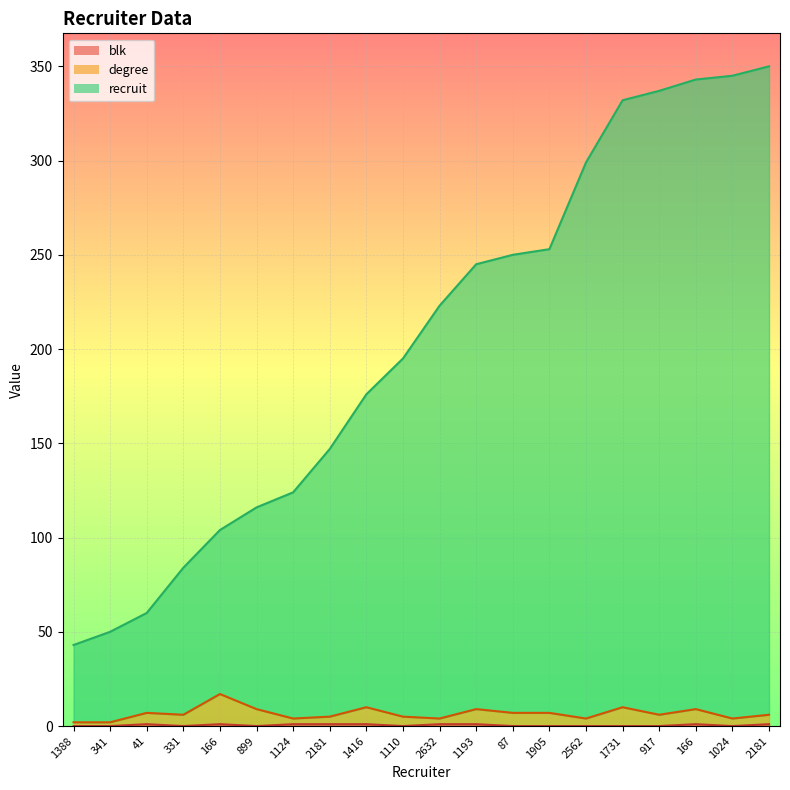

What is the label of the 3rd point from the right?

166